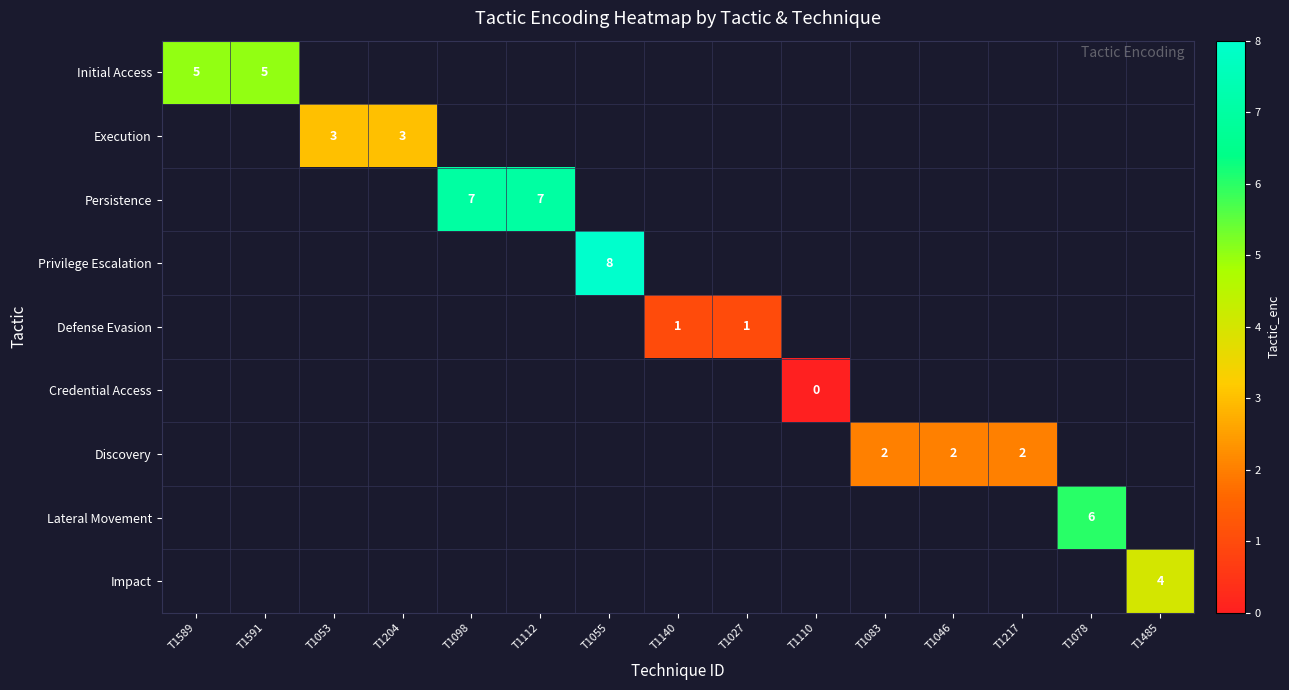

The value of Privilege Escalation at T1055 is 11. True or false?

False